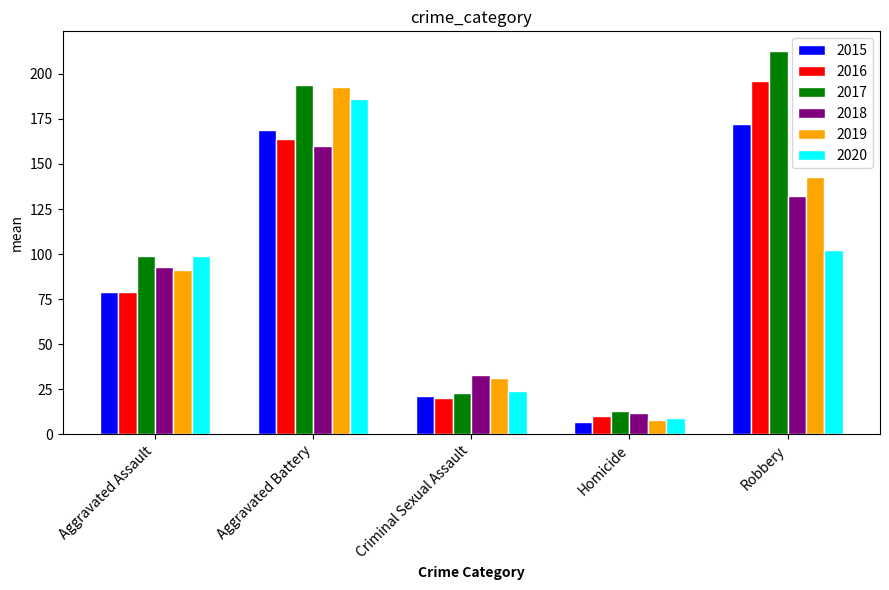

What is the minimum value shown in the chart?

7